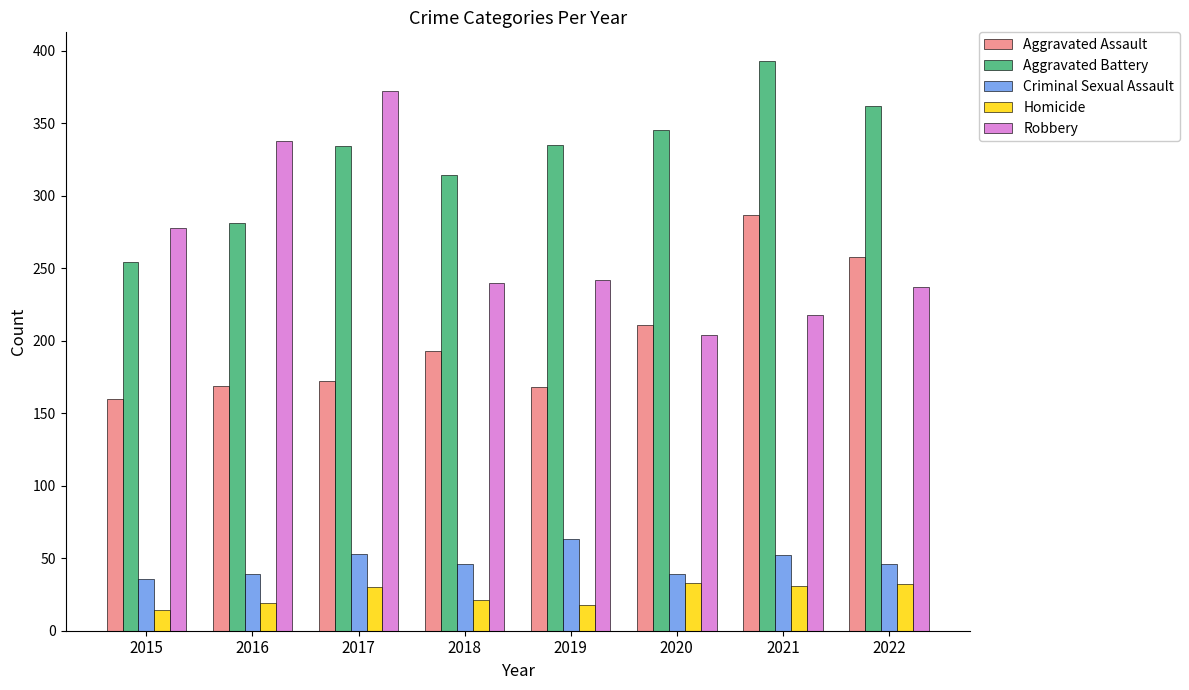

How many groups of bars are there?

8